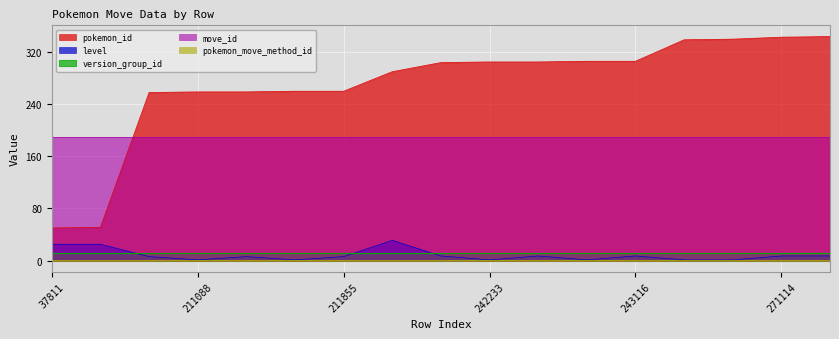

Read the level value at 243115.

1